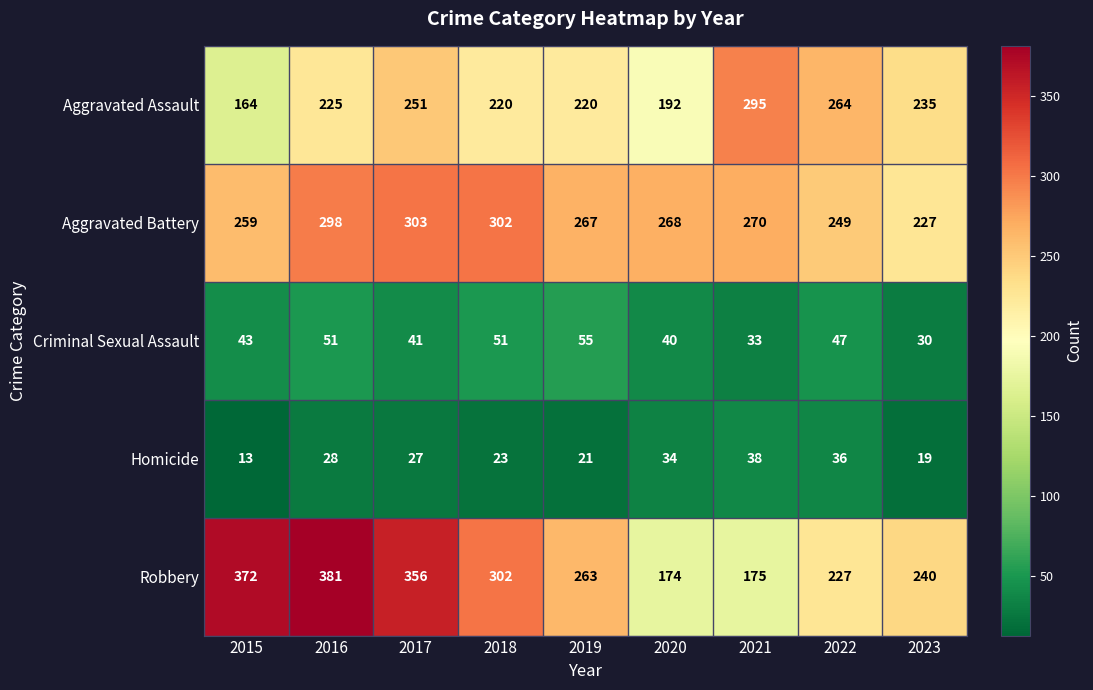

How many data points does each series have?

9